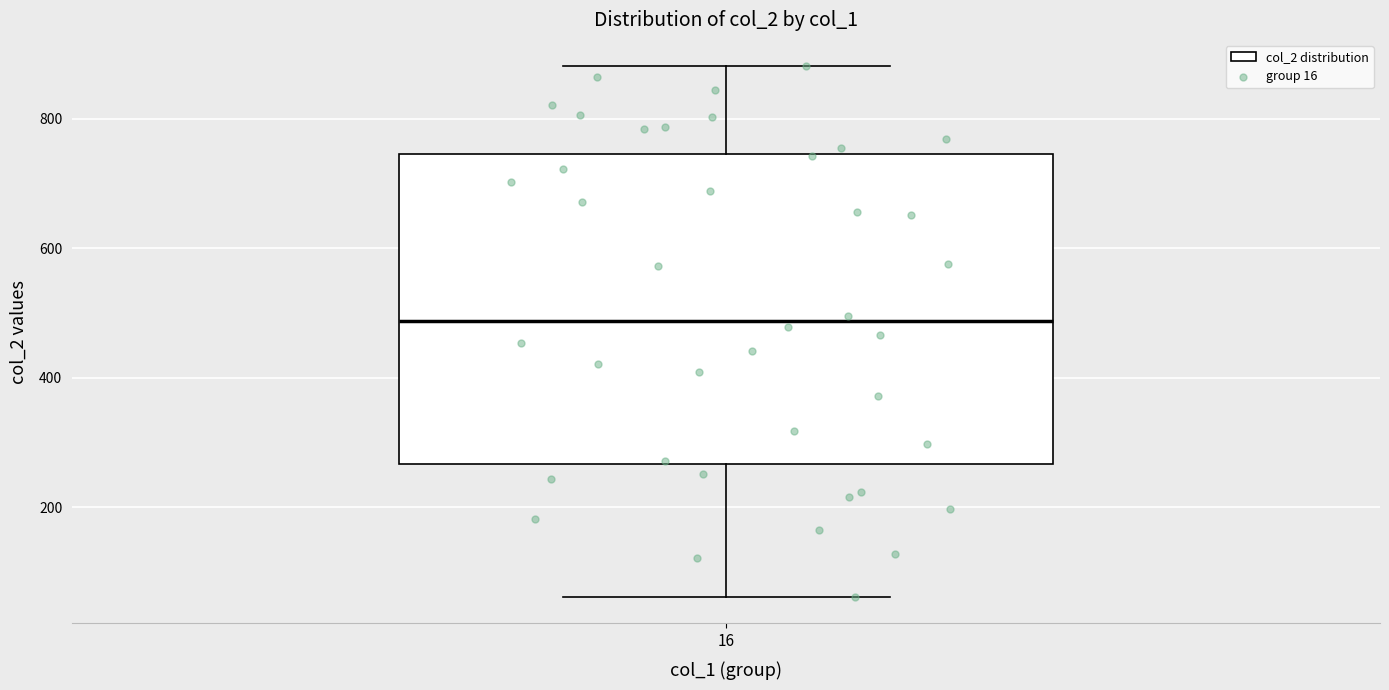

Read this box plot against the y-axis: the position of the median line, the range covered by the box, and the ends of both whiskers. The values are not printed on the chart, so give them approximately, as read against the axis.

median 480, box 260 to 740, whiskers 60 to 880